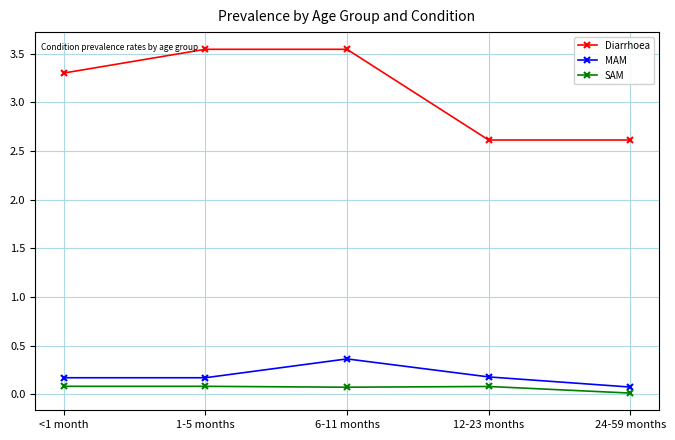

True or false: SAM and Diarrhoea intersect in this chart.

False